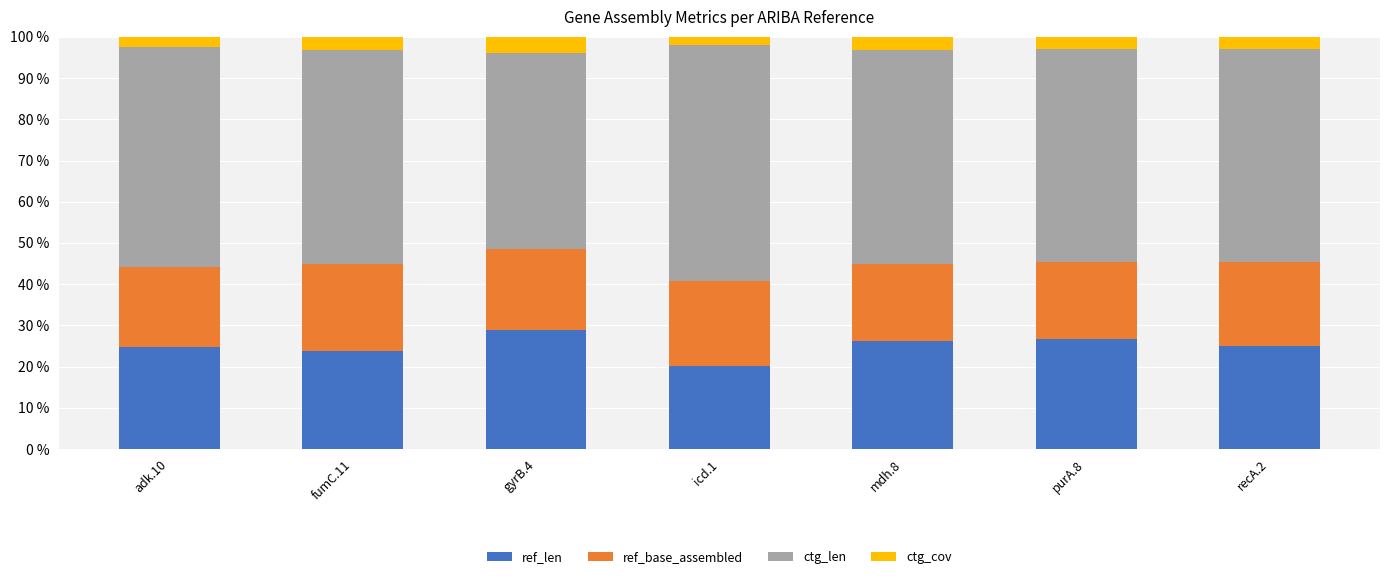

Does the chart contain stacked bars?

Yes